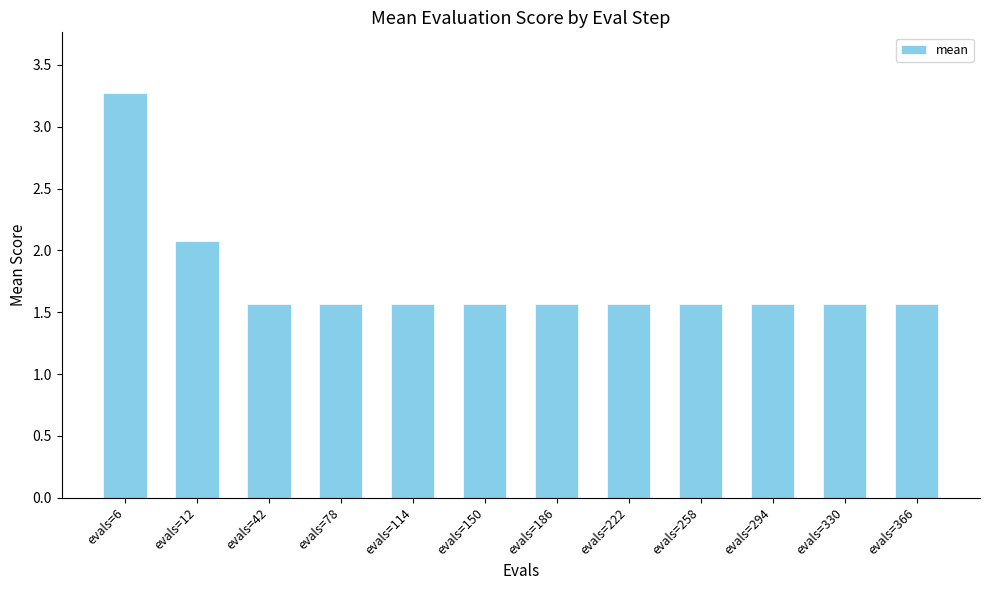

Does the chart contain any negative values?

No